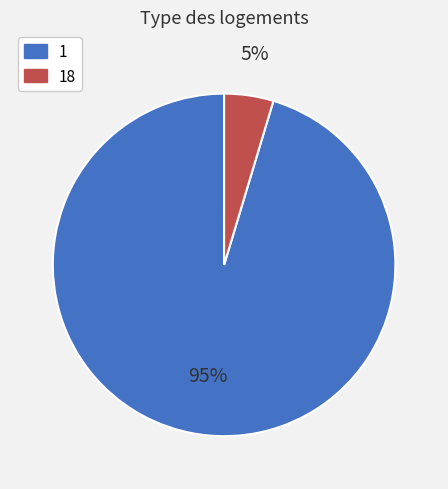

Is there any slice that represents more than half of the pie?

Yes